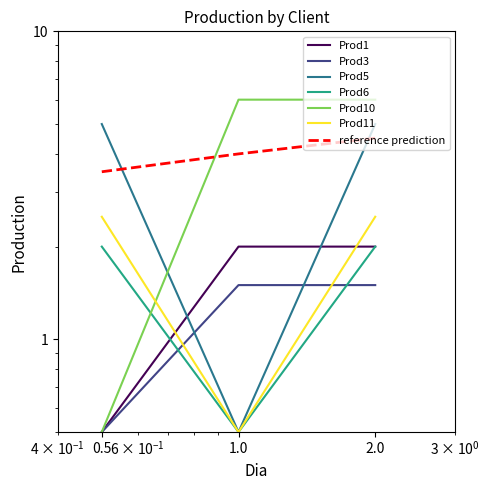

Is this an area chart (filled region under the line)?

No